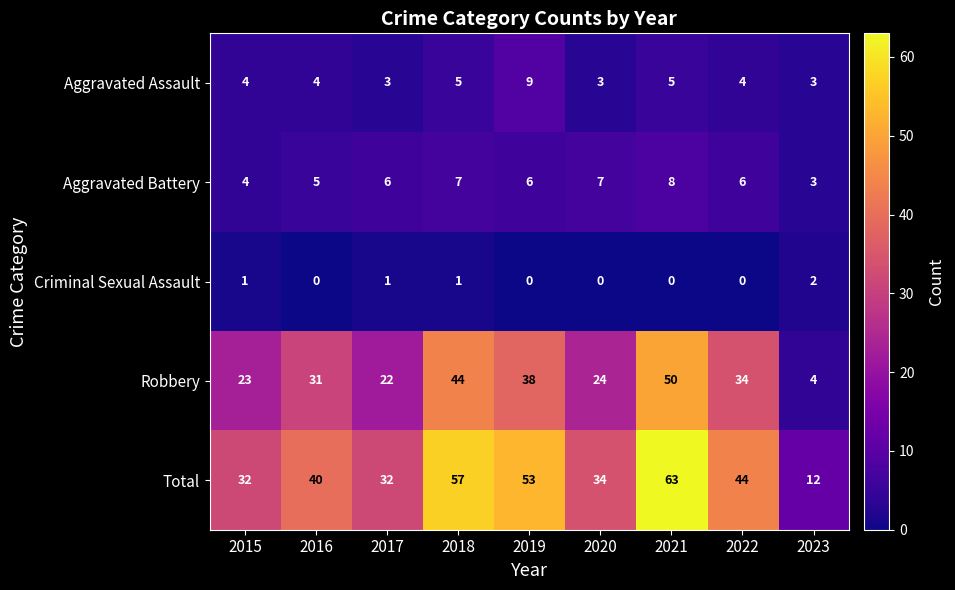

How many values in the Total series are below 40?

4